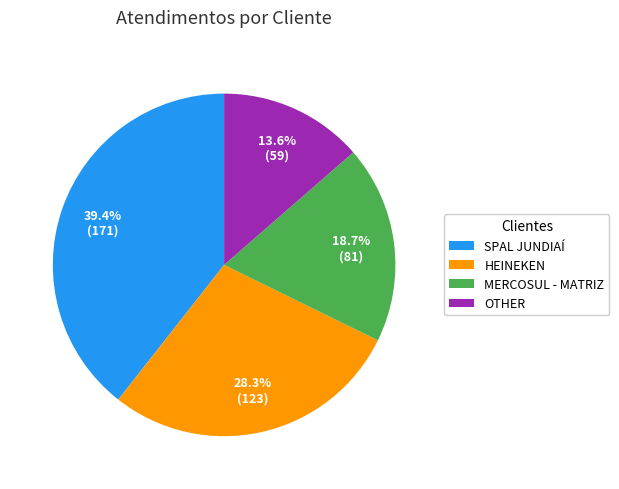

To the nearest percent, what is the combined percentage of OTHER and HEINEKEN?

42%